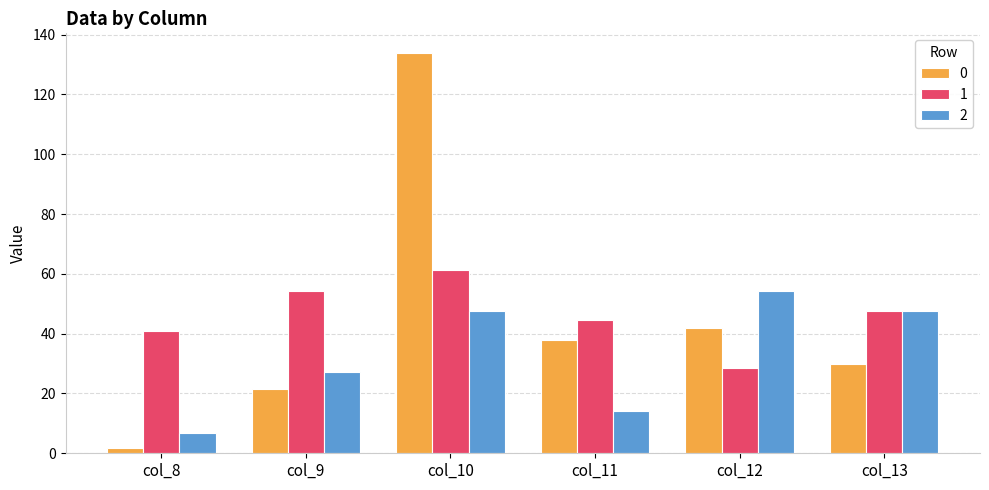

Reading left to right, extract all data points from this chart.

0: 1.8	21.6	133.7	37.8	42.0	30.0
1: 40.8	54.4	61.2	44.6	28.4	47.6
2: 6.8	27.2	47.6	14.2	54.4	47.6